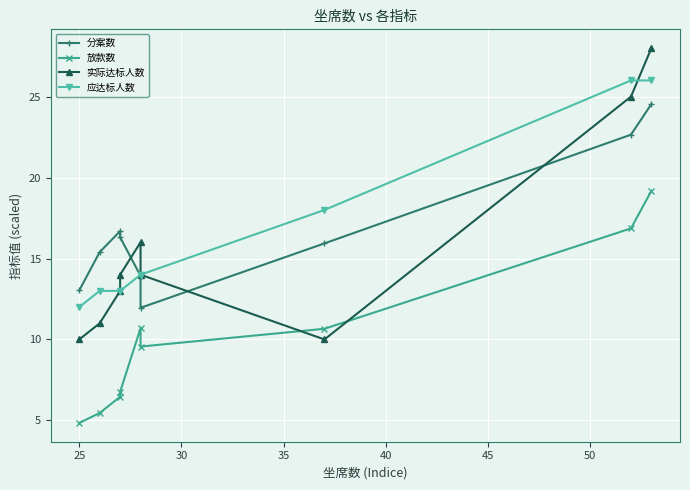

True or false: 应达标人数 has more than 0 interior local peaks.

False